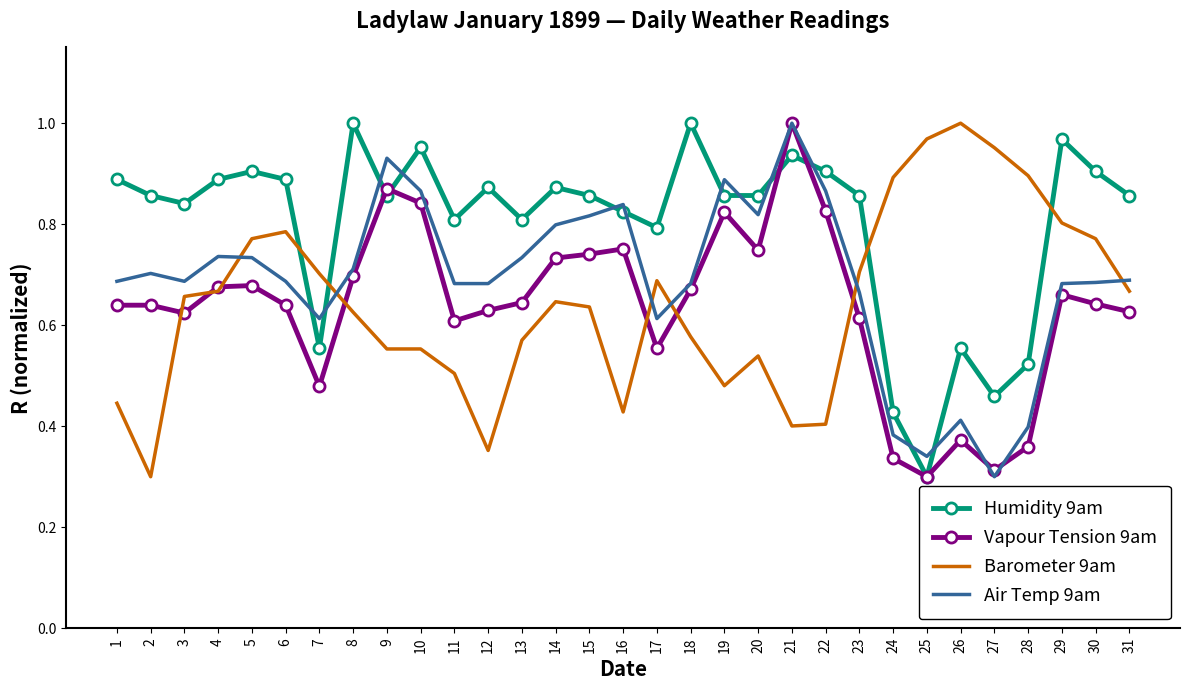

The value of Air Temp 9am at 11 is 0.7. True or false?

True